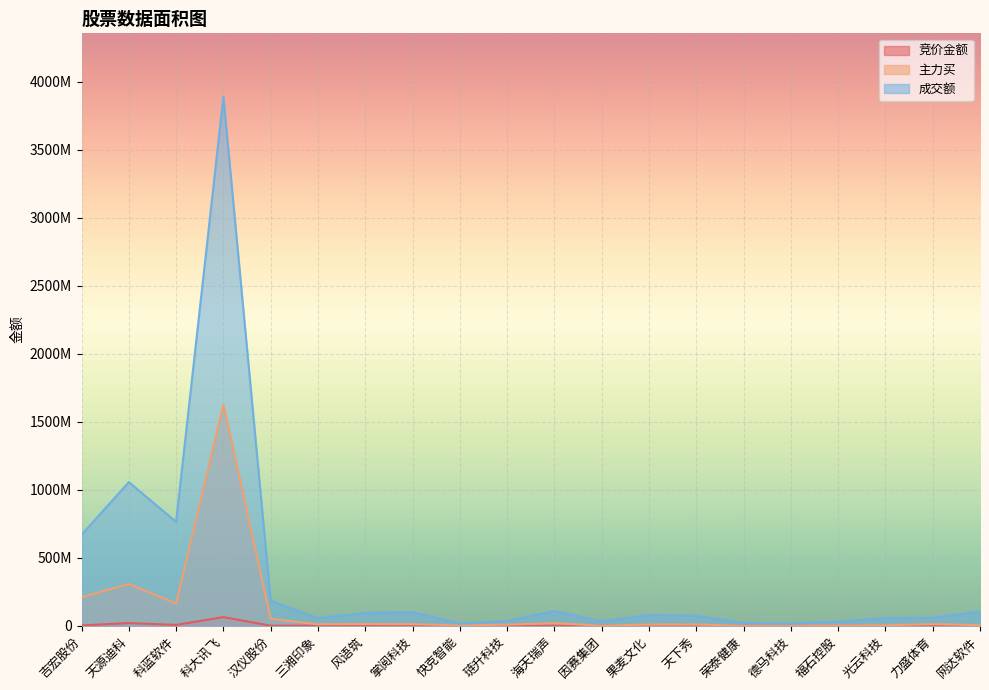

How many distinct data groups are displayed?

3